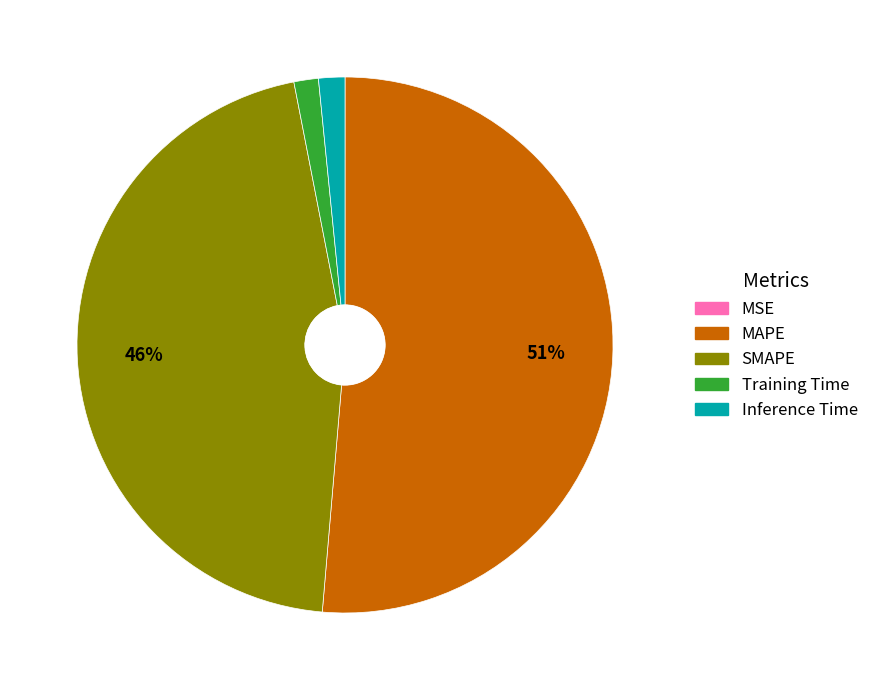

What is the majority slice?

MAPE